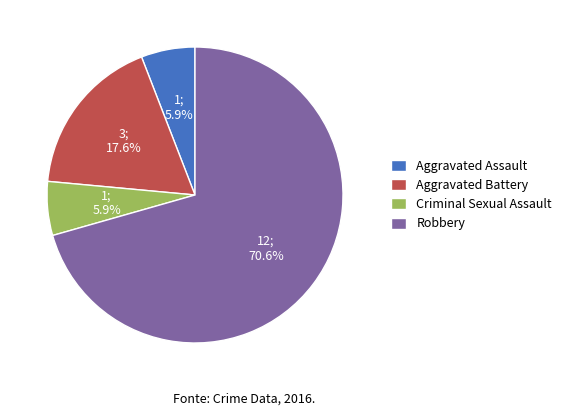

True or false: Robbery accounts for 71% of the total.

True